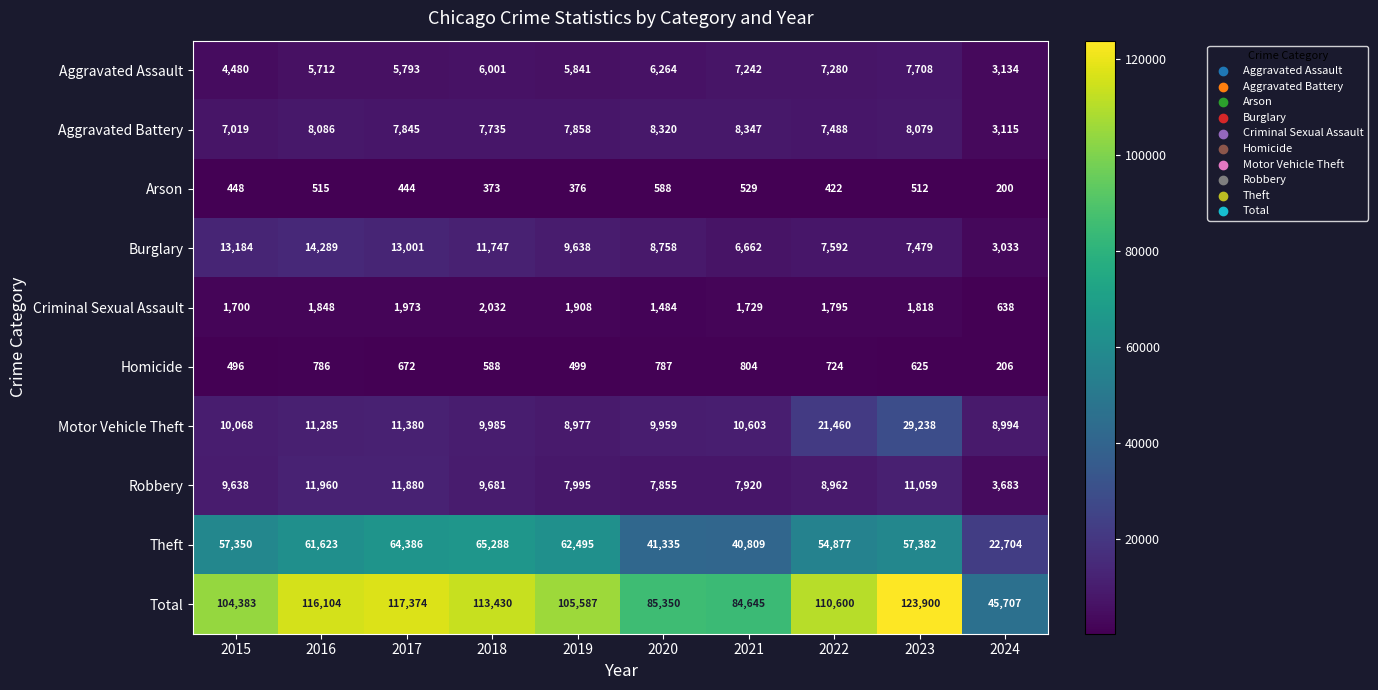

Where is Total nearest to the value 84803?

2021